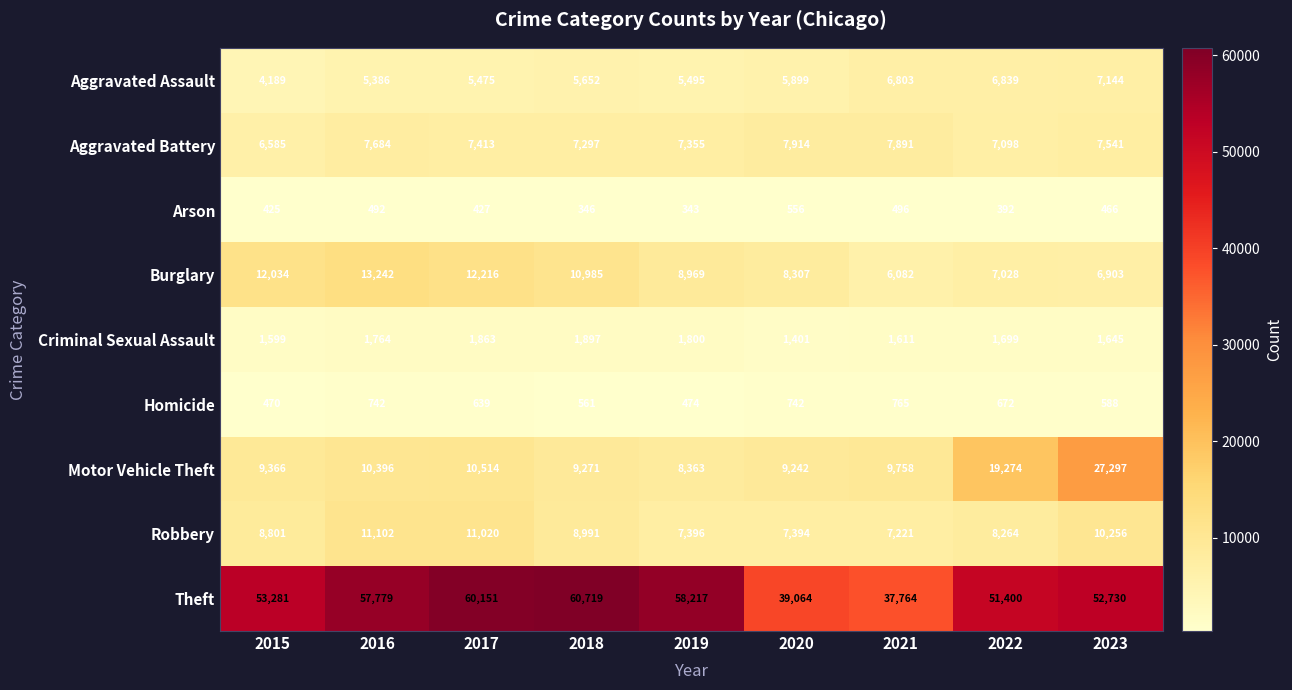

List the series in order of their peak value, highest first.

Theft, Motor Vehicle Theft, Burglary, Robbery, Aggravated Battery, Aggravated Assault, Criminal Sexual Assault, Homicide, Arson